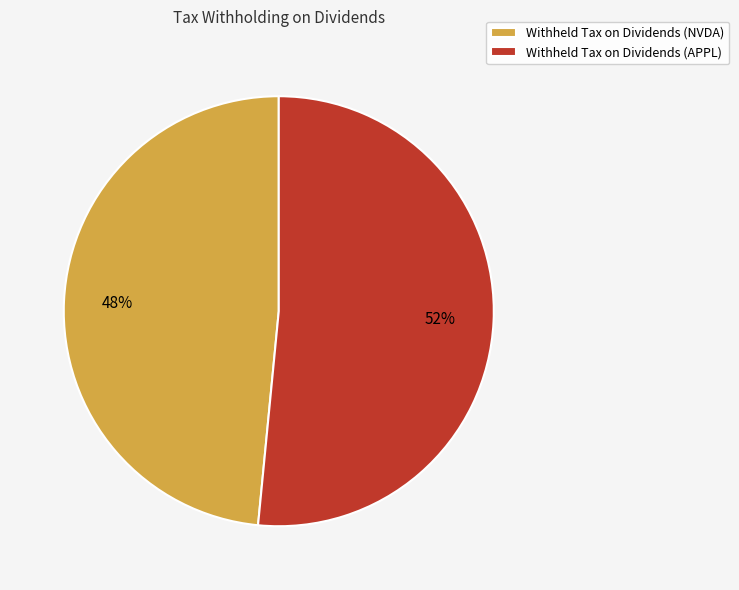

To the nearest percent, what portion does Withheld Tax on Dividends (APPL) represent?

52%